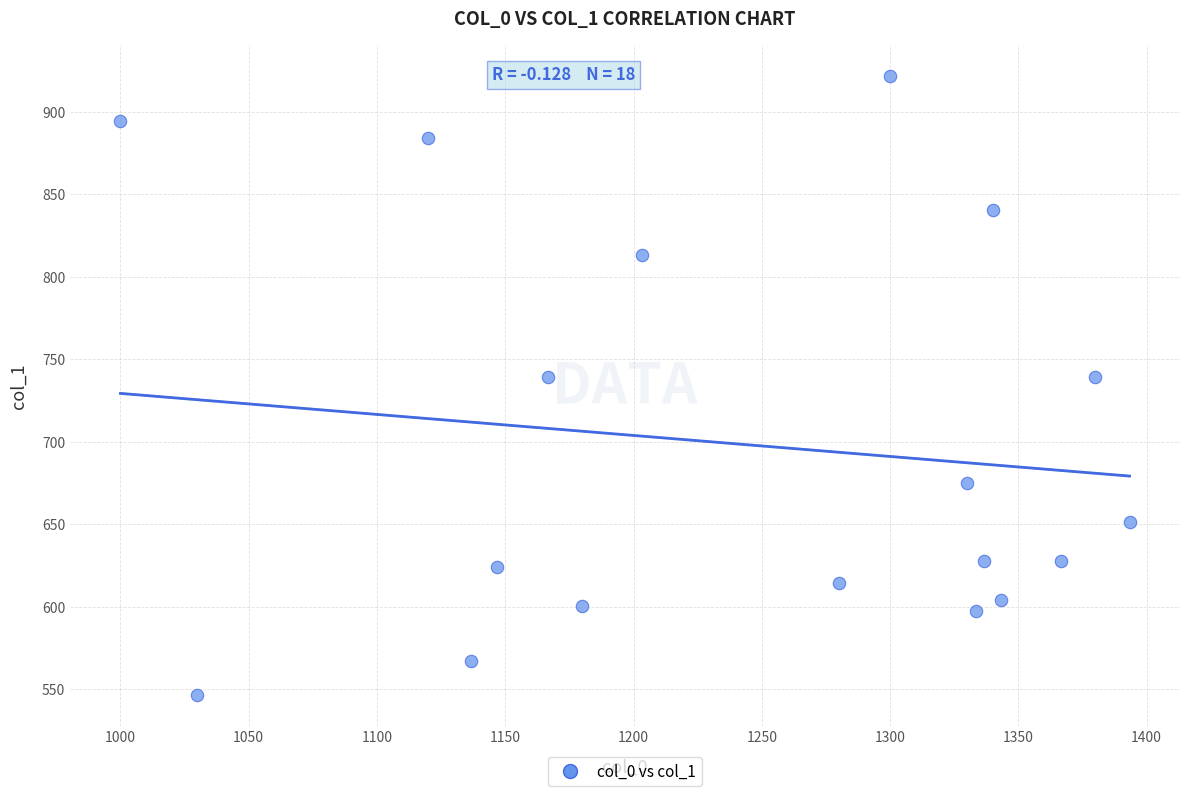

What is the range of X values (max minus min)?

393.3